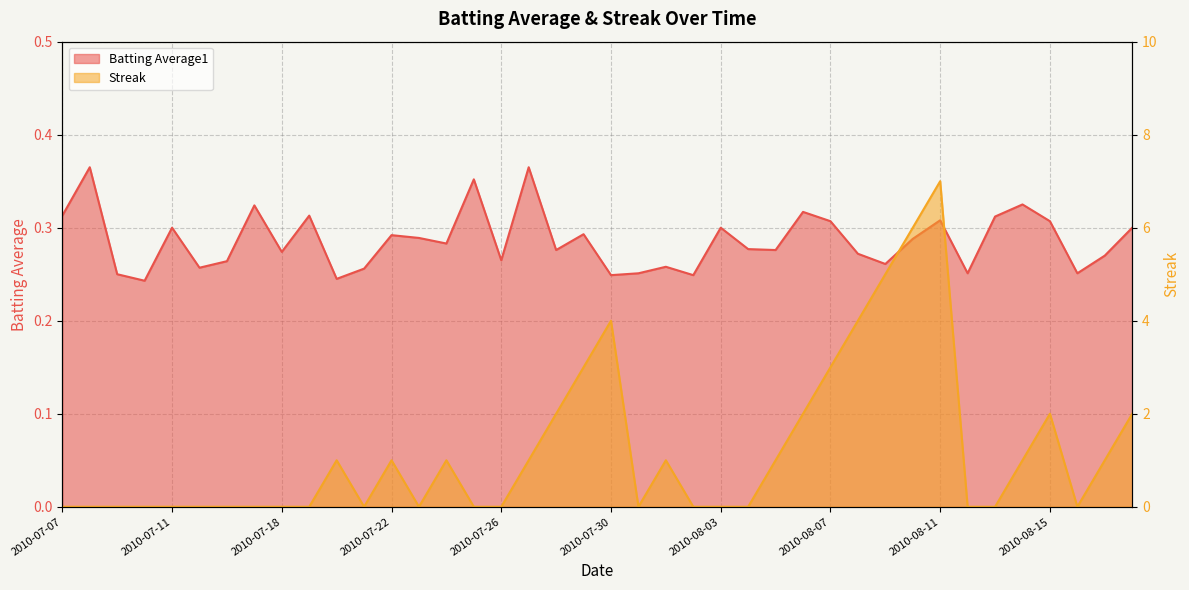

The Streak series shows 2.1 at 2010-07-29. True or false?

False